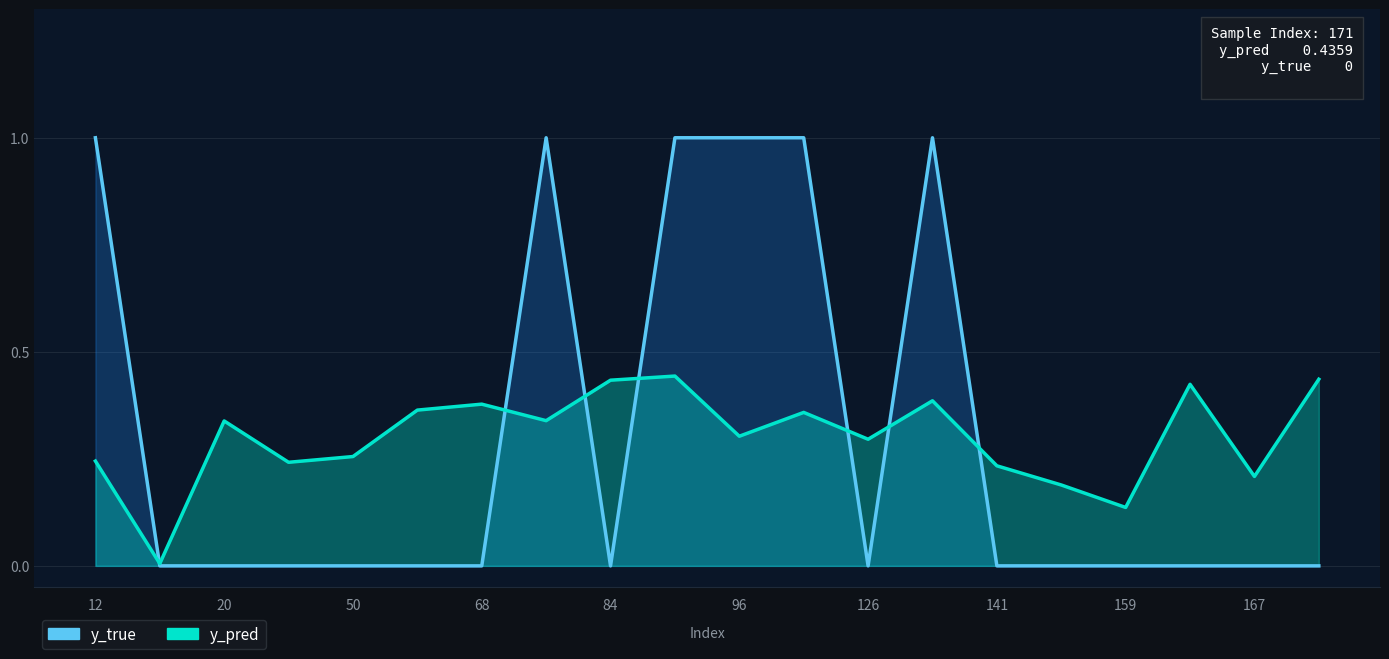

True or false: y_true and y_pred cross at least once.

True